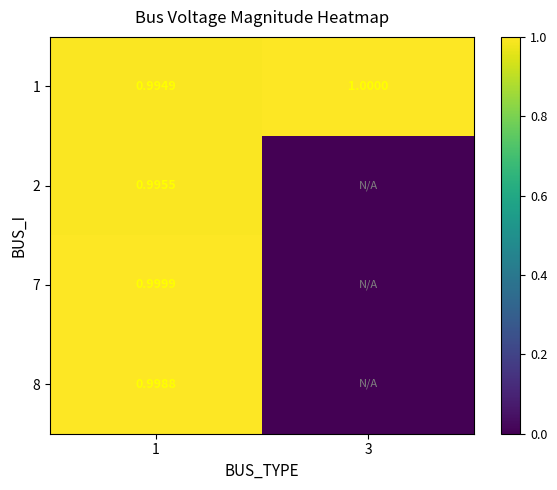

At which label does 1 reach its minimum?

1